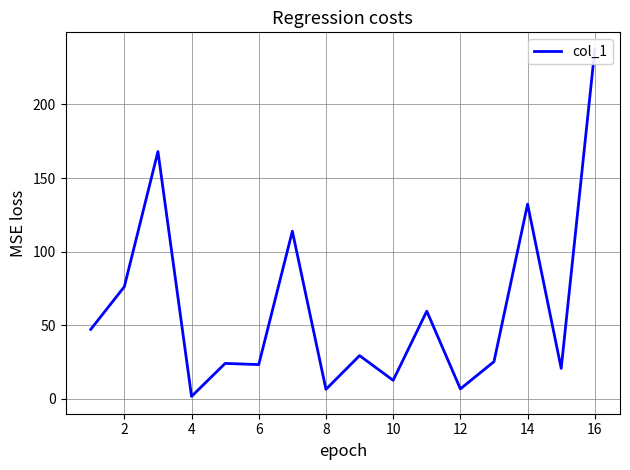

What is the average value?

61.6